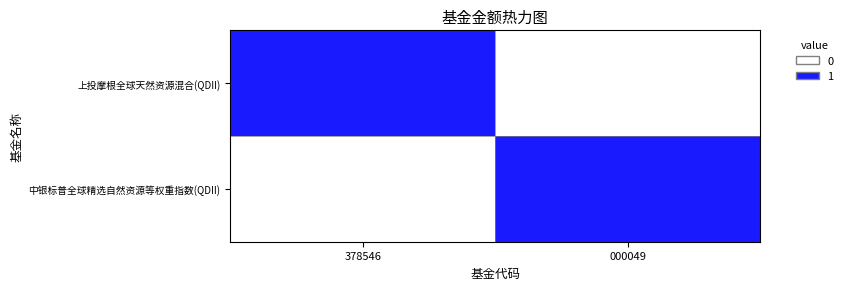

At which category does the chart reach its peak across all series?

378546